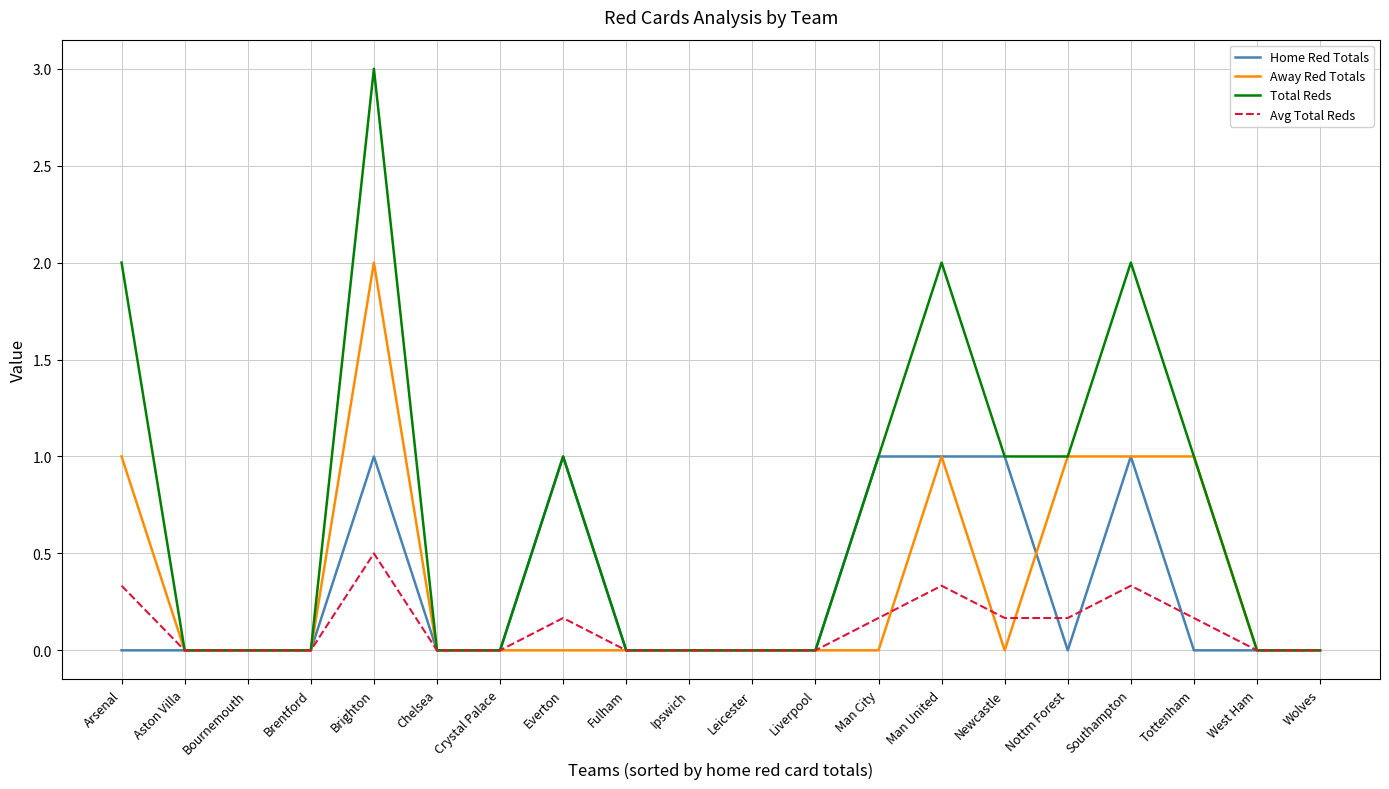

What is the maximum value shown in the chart?

3.0